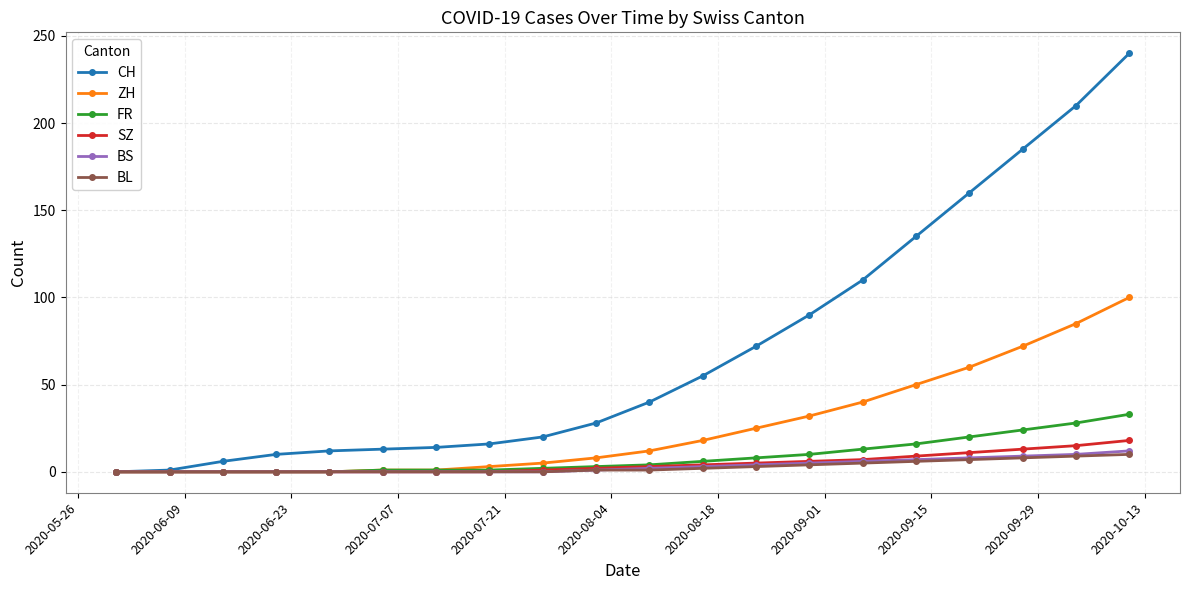

Is this an area chart (filled region under the line)?

No